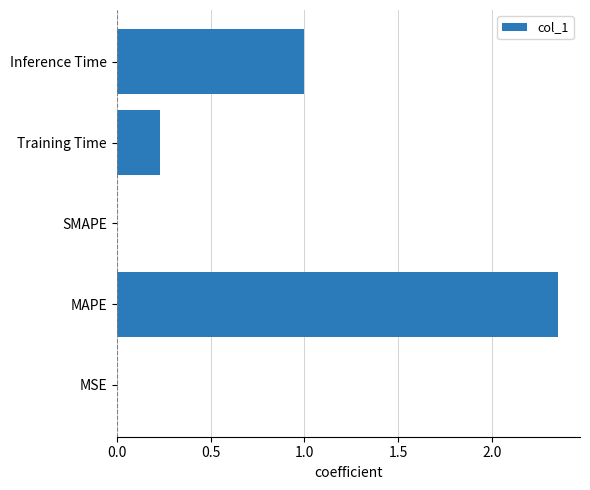

What is the sum of all values?

3.6